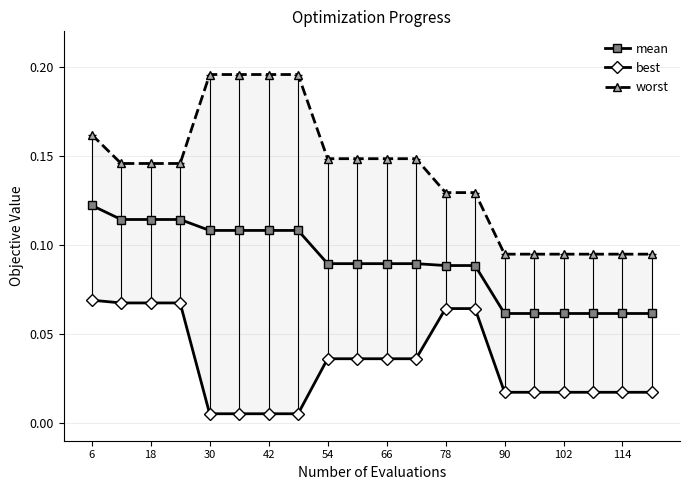

Which category has the highest value in the mean series?

6